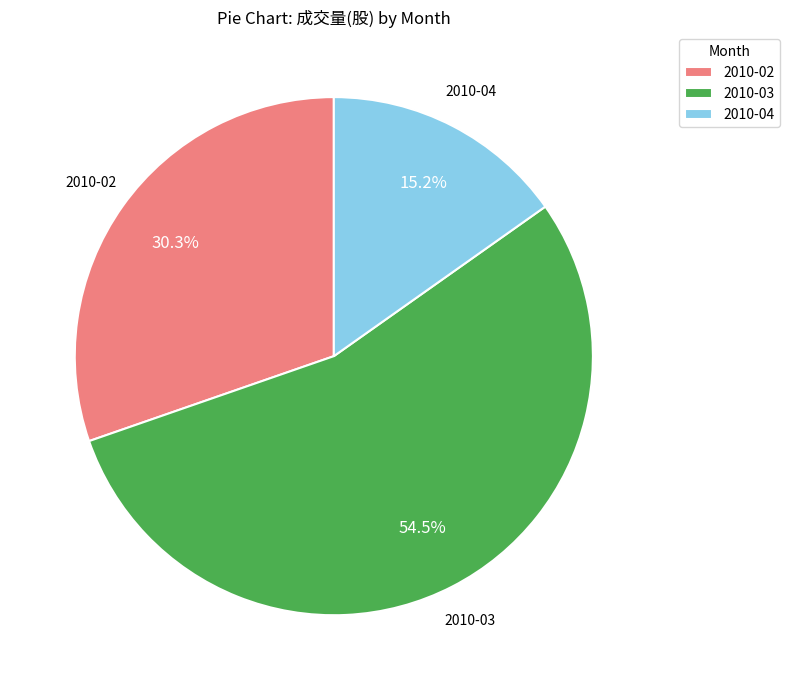

Which slice is the largest?

2010-03